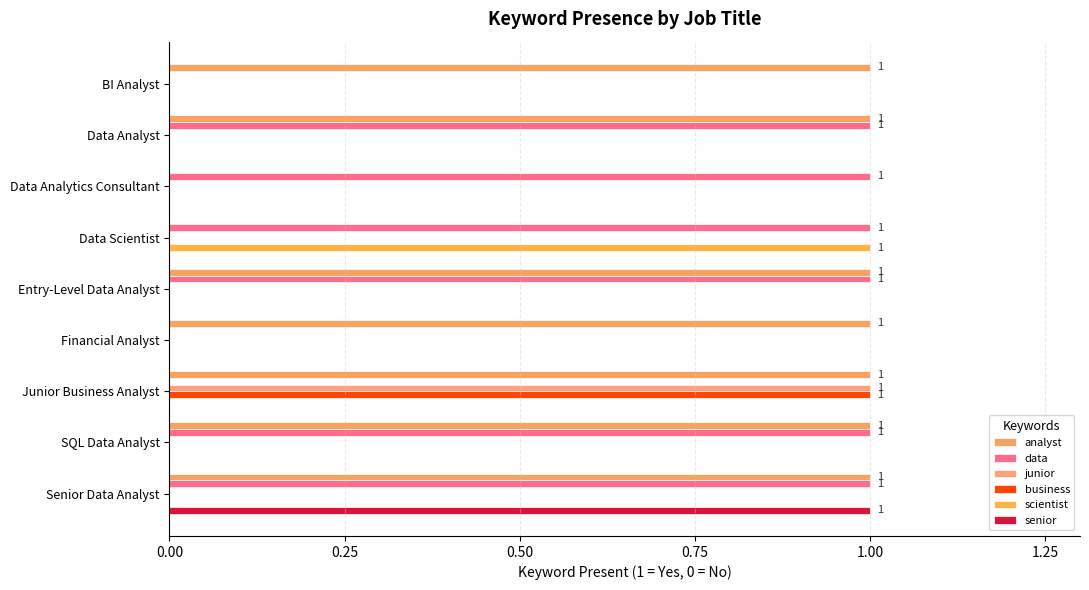

How many distinct data groups are displayed?

6